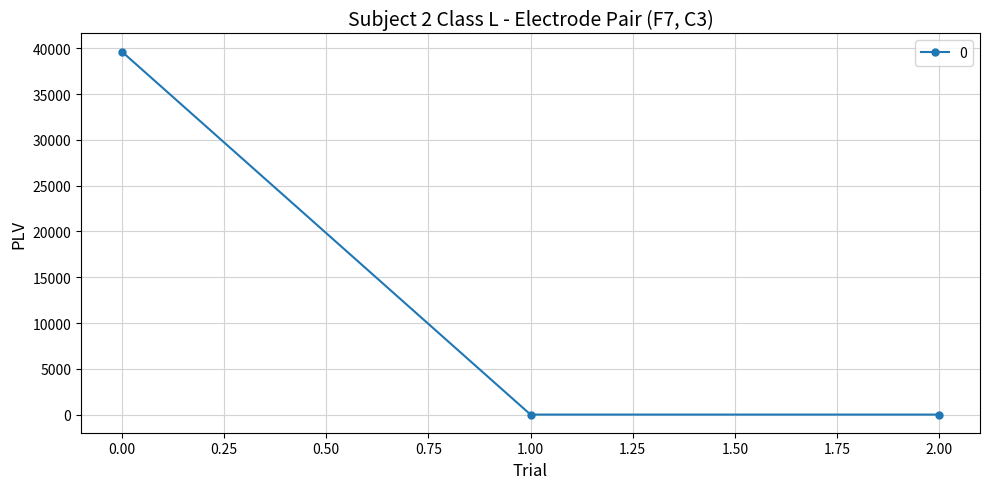

What is the average value?

13216.1